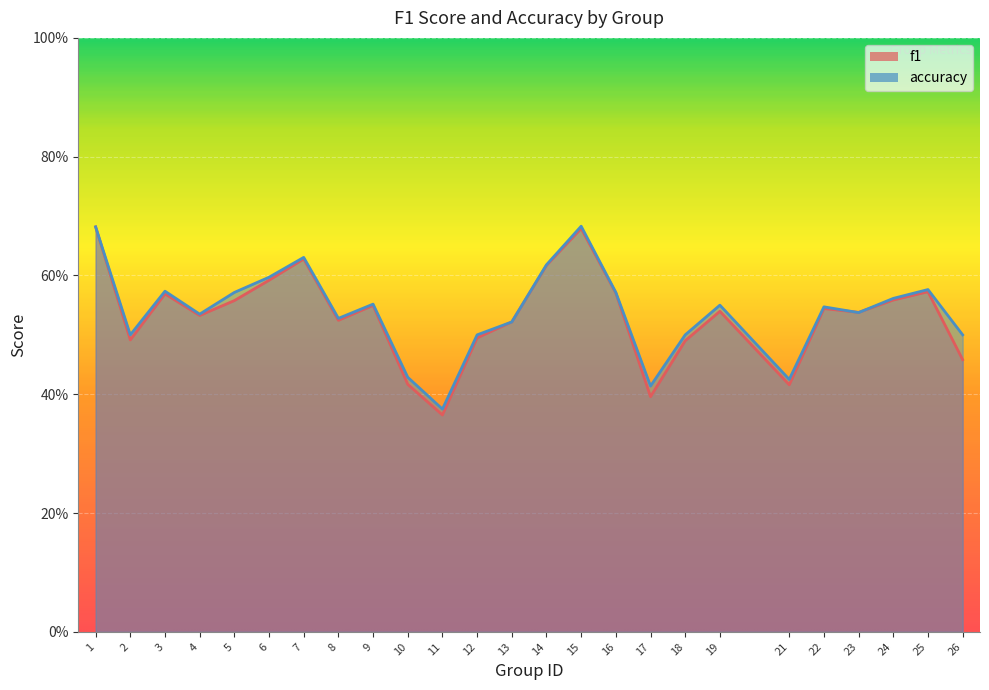

Reading left to right, list all the values displayed in this chart.

f1: 0.7	0.5	0.6	0.5	0.6	0.6	0.6	0.5	0.5	0.4	0.4	0.5	0.5	0.6	0.7	0.6	0.4	0.5	0.5	0.4	0.5	0.5	0.6	0.6	0.5
accuracy: 0.7	0.5	0.6	0.5	0.6	0.6	0.6	0.5	0.6	0.4	0.4	0.5	0.5	0.6	0.7	0.6	0.4	0.5	0.6	0.4	0.5	0.5	0.6	0.6	0.5